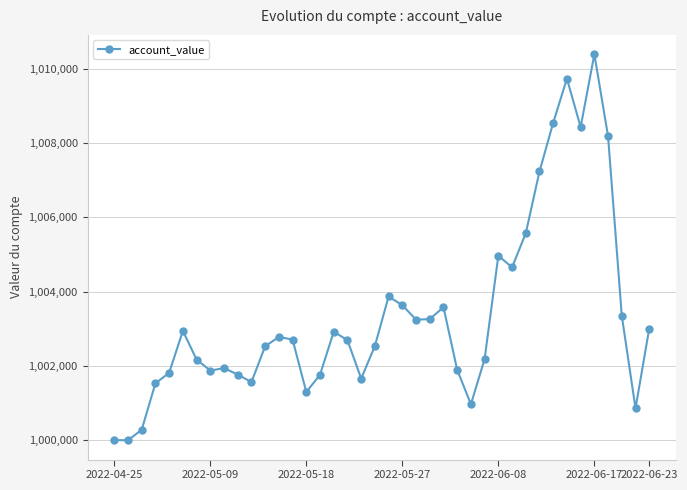

What is the difference between the maximum and second lowest values?

10398.9